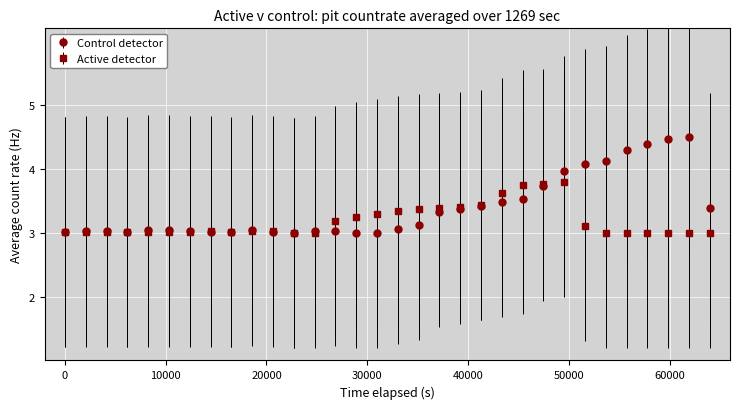

What is the minimum value for Active detector?

3.0